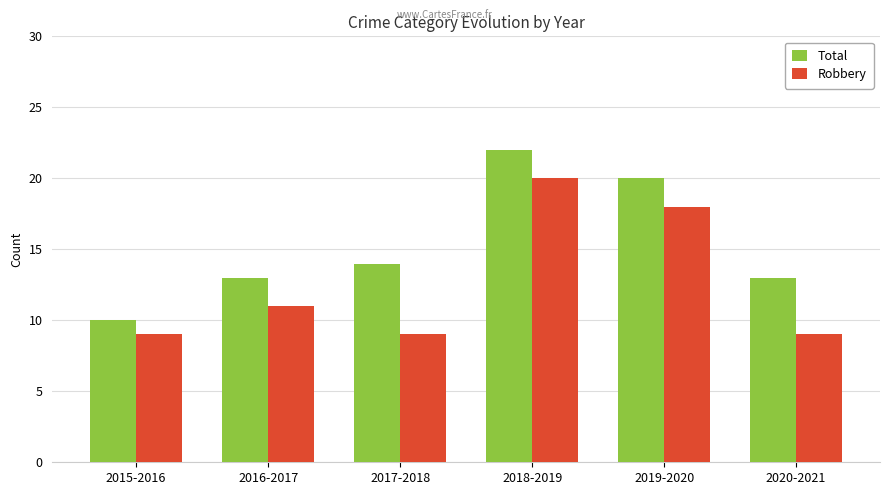

List the series in order of their overall mean, highest first.

Total, Robbery